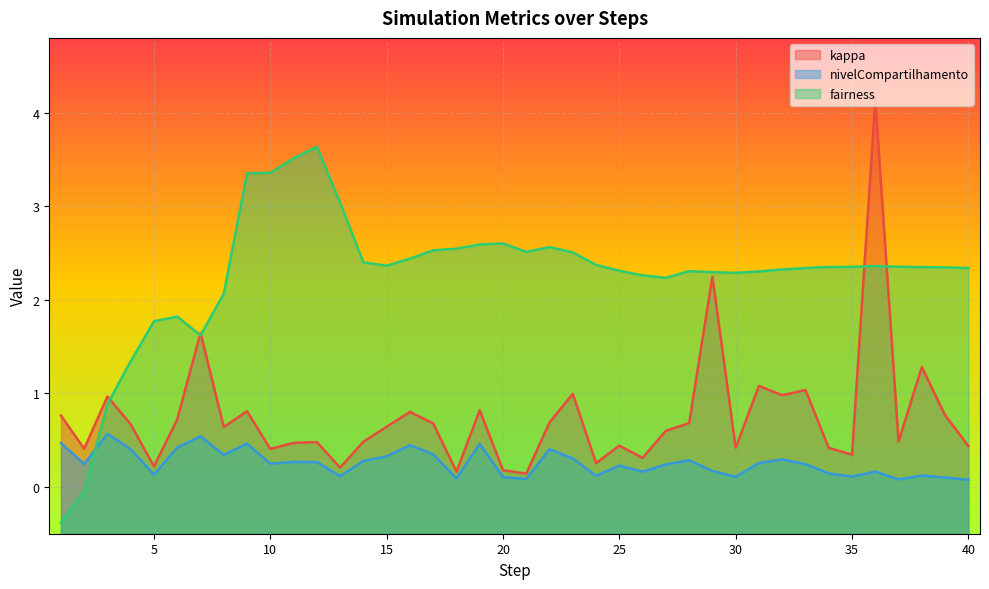

What is the minimum value shown in the chart?

-0.4